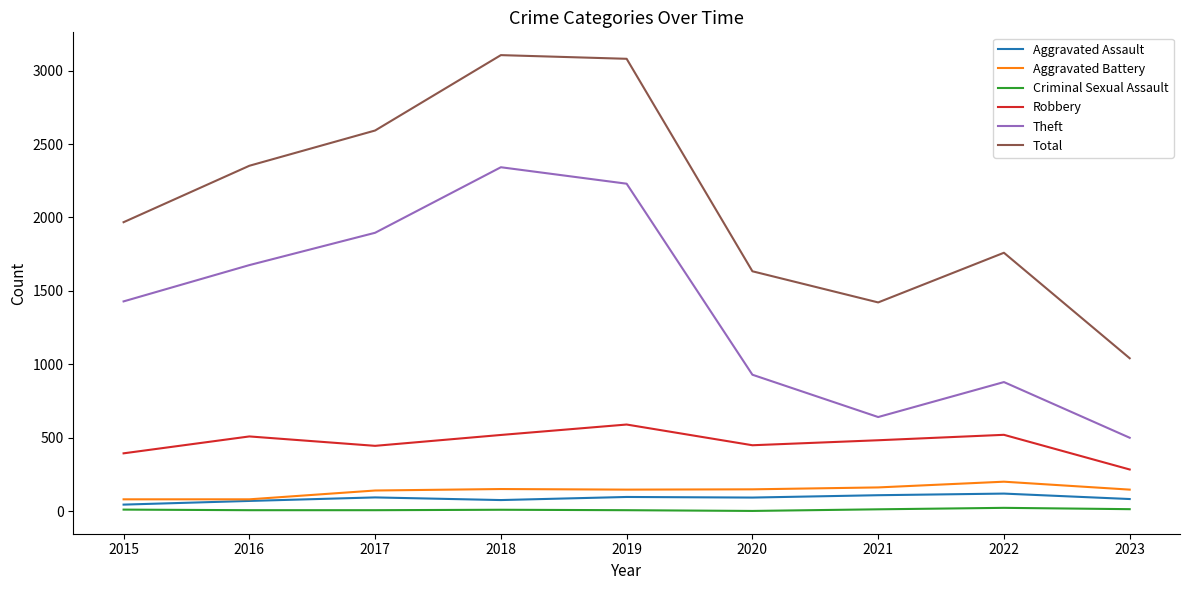

What is the difference between the maximum and second lowest values in the Aggravated Assault series?

50